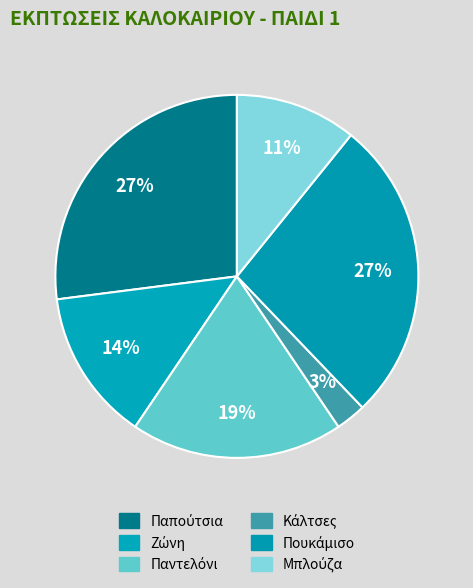

To the nearest percent, what percentage of the pie is Παντελόνι?

19%